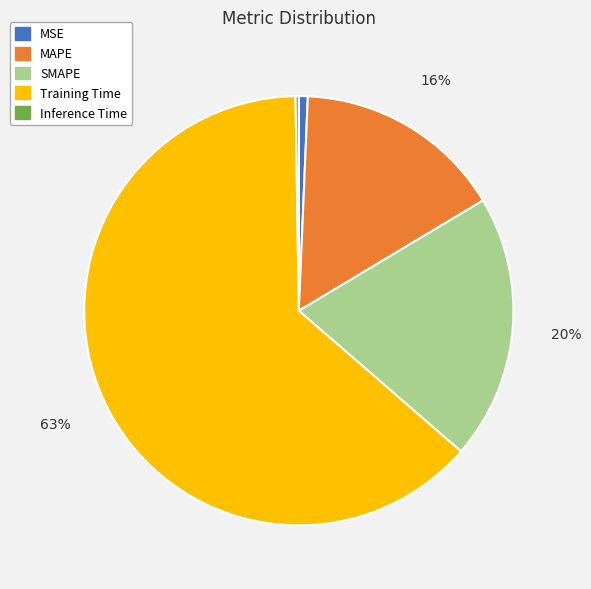

Which has a higher value, MAPE or SMAPE?

SMAPE